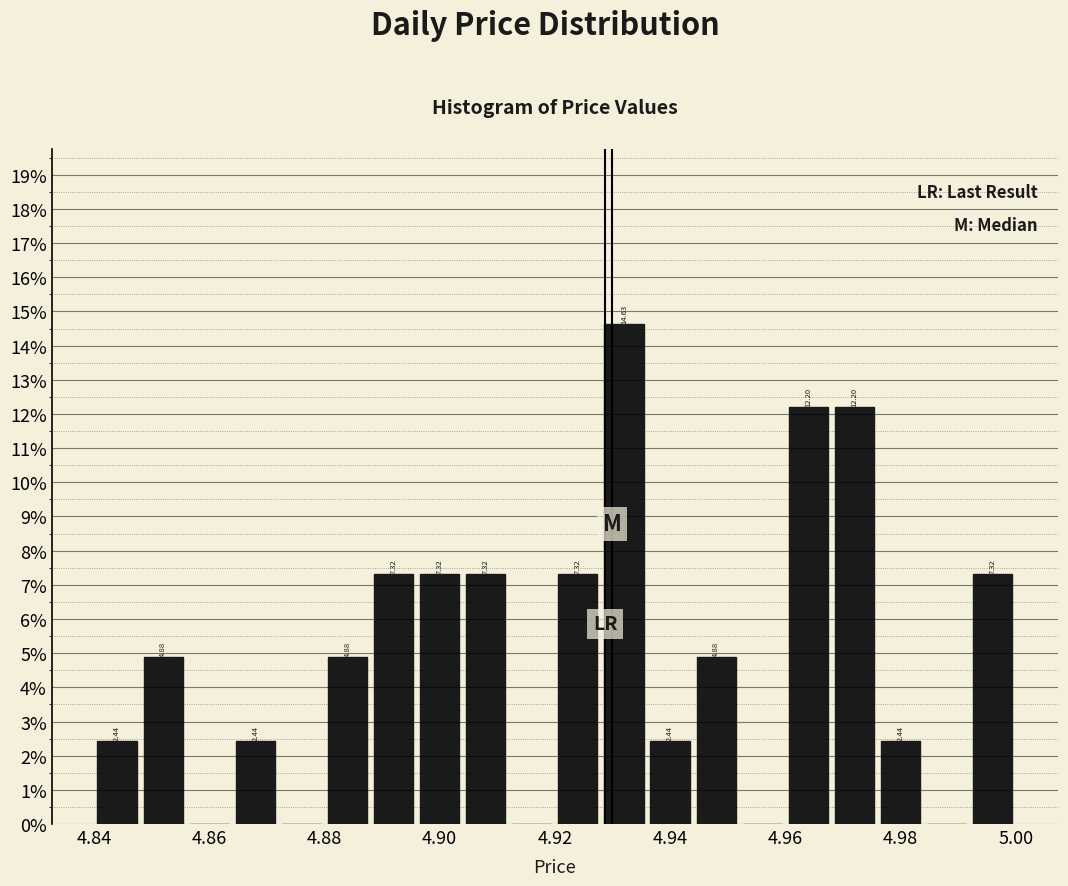

Which range on the x-axis has the tallest bar?

4.928 to 4.936